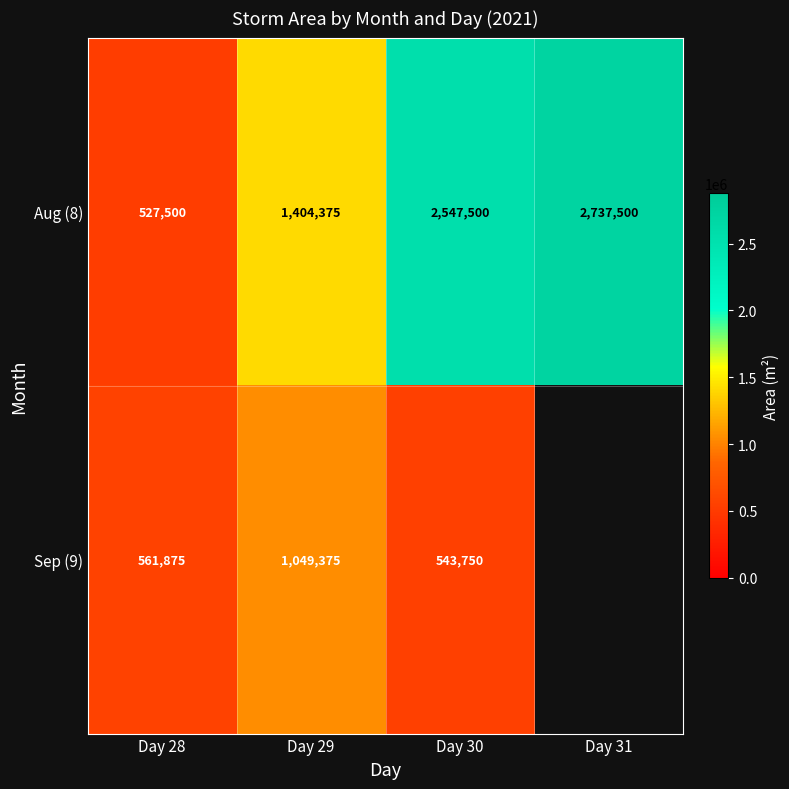

At which label is Aug (8) closest to 1632500?

Day 29